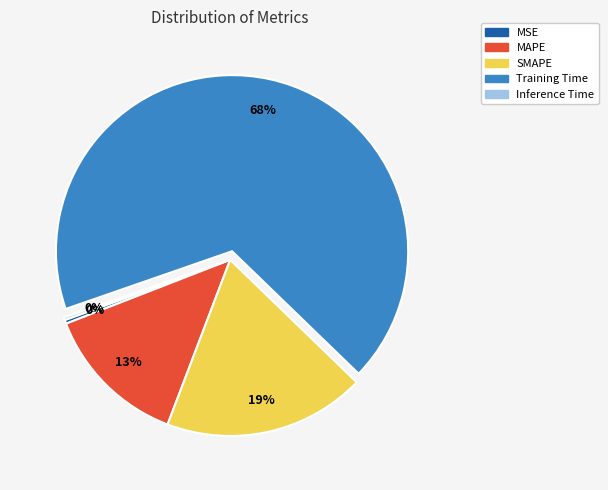

Is there any slice that represents more than half of the pie?

Yes